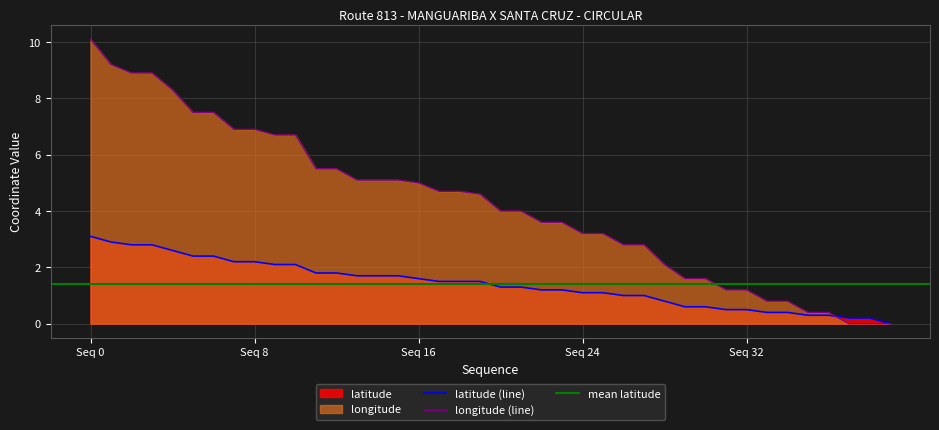

How many categories are shown in the chart?

40